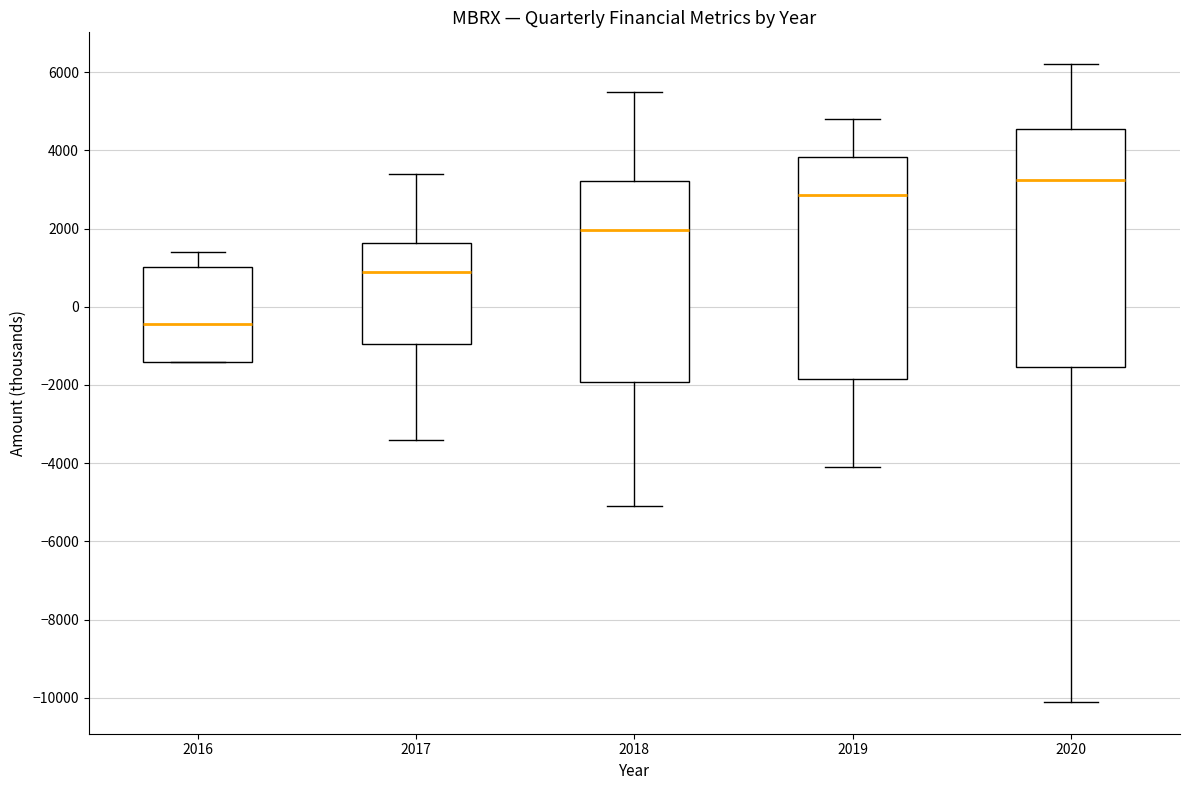

Reading left to right, transcribe this box plot: for each box, give where its median line is, the range the box spans, and where its two whiskers end, as read against the y-axis. The values are not printed on the chart, so give them approximately, as read against the axis.

2016: median -400, box -1400 to 1000, whiskers -1400 to 1400
2017: median 1000, box -1000 to 1600, whiskers -3400 to 3400
2018: median 2000, box -2000 to 3200, whiskers -5000 to 5600
2019: median 2800, box -1800 to 3800, whiskers -4000 to 4800
2020: median 3200, box -1600 to 4600, whiskers -10000 to 6200